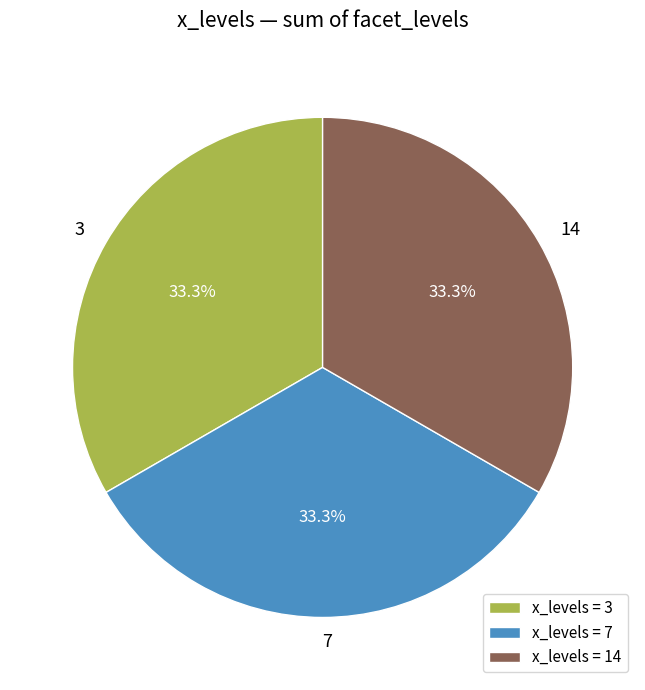

What percentage is the 3 slice, to the nearest percent?

33%